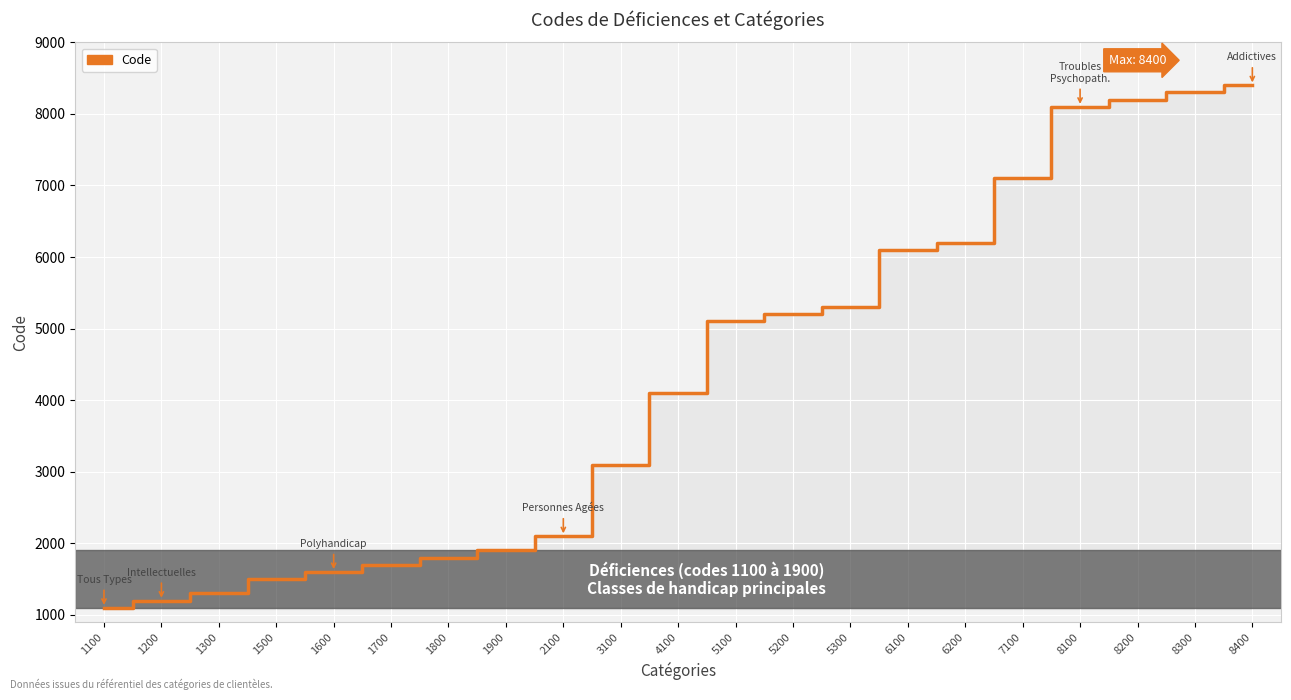

What is the sum of all values?

89400